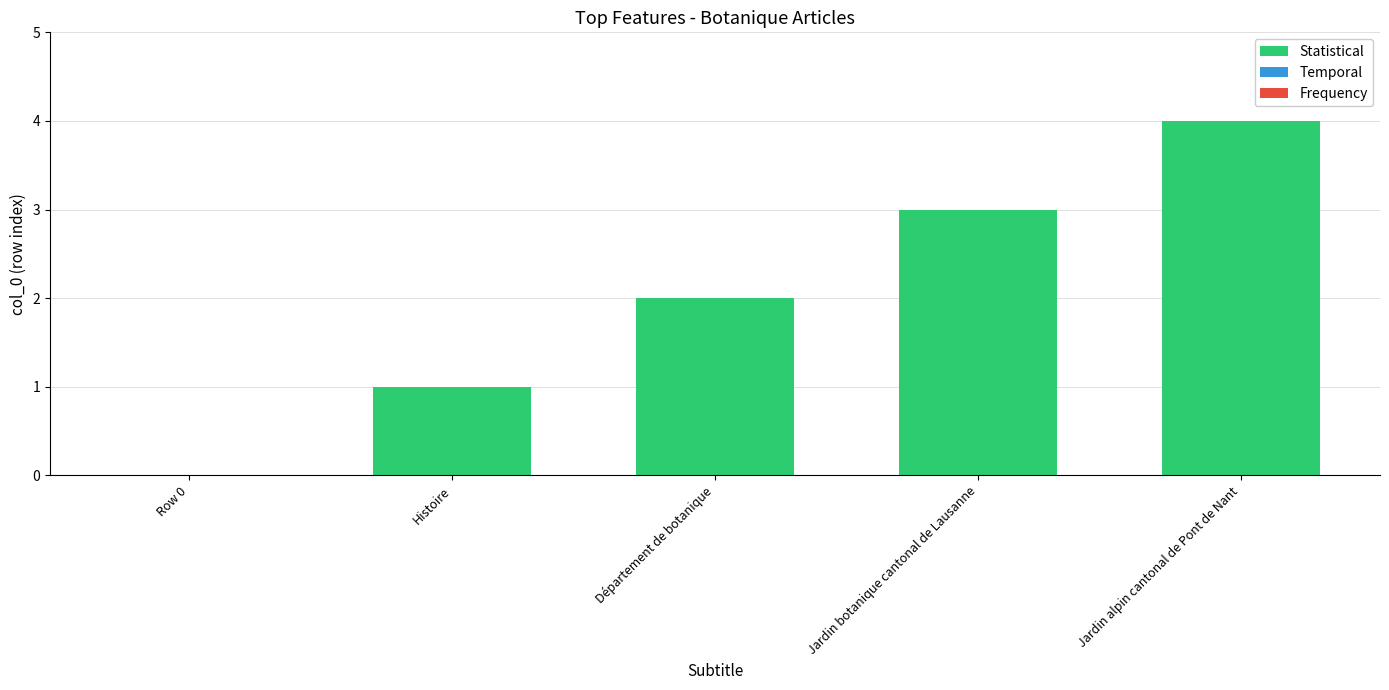

What is the sum of the values at Histoire and Jardin alpin cantonal de Pont de Nant?

5